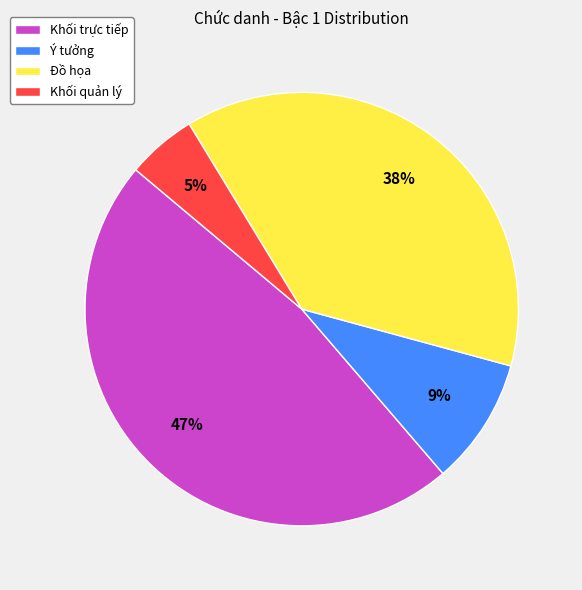

How many slices are in this pie chart?

4